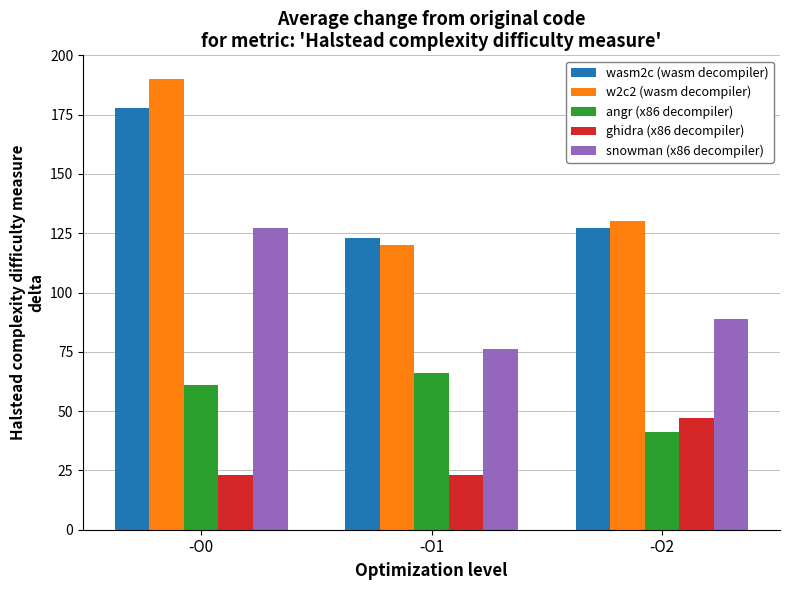

What is the difference between the second highest and minimum values in the angr (x86 decompiler) series?

20